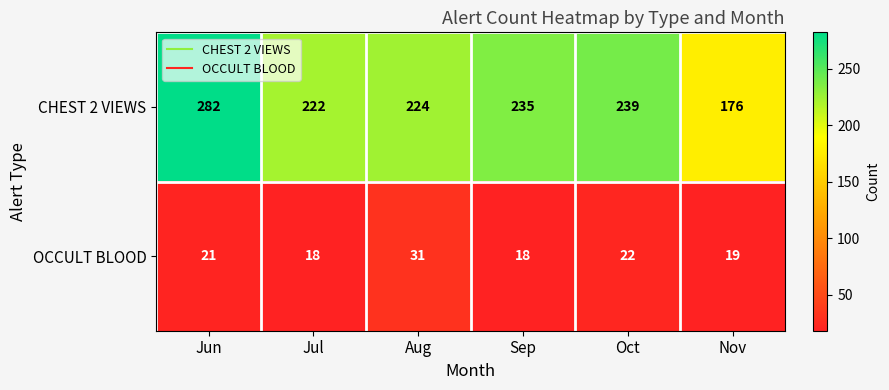

Reading right to left, list all the values displayed in this chart.

CHEST 2 VIEWS: Nov=176	Oct=239	Sep=235	Aug=224	Jul=222	Jun=282
OCCULT BLOOD: Nov=19	Oct=22	Sep=18	Aug=31	Jul=18	Jun=21